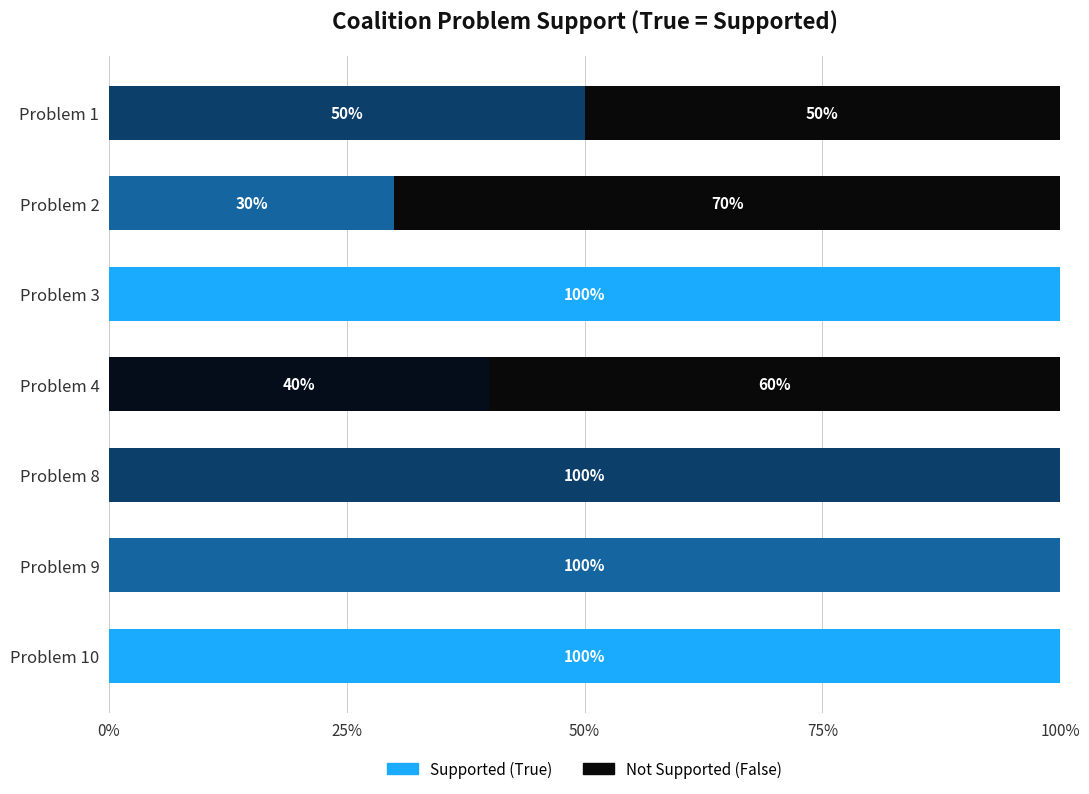

What is the sum of the Supported (True) values at Problem 8 and Problem 1?

150